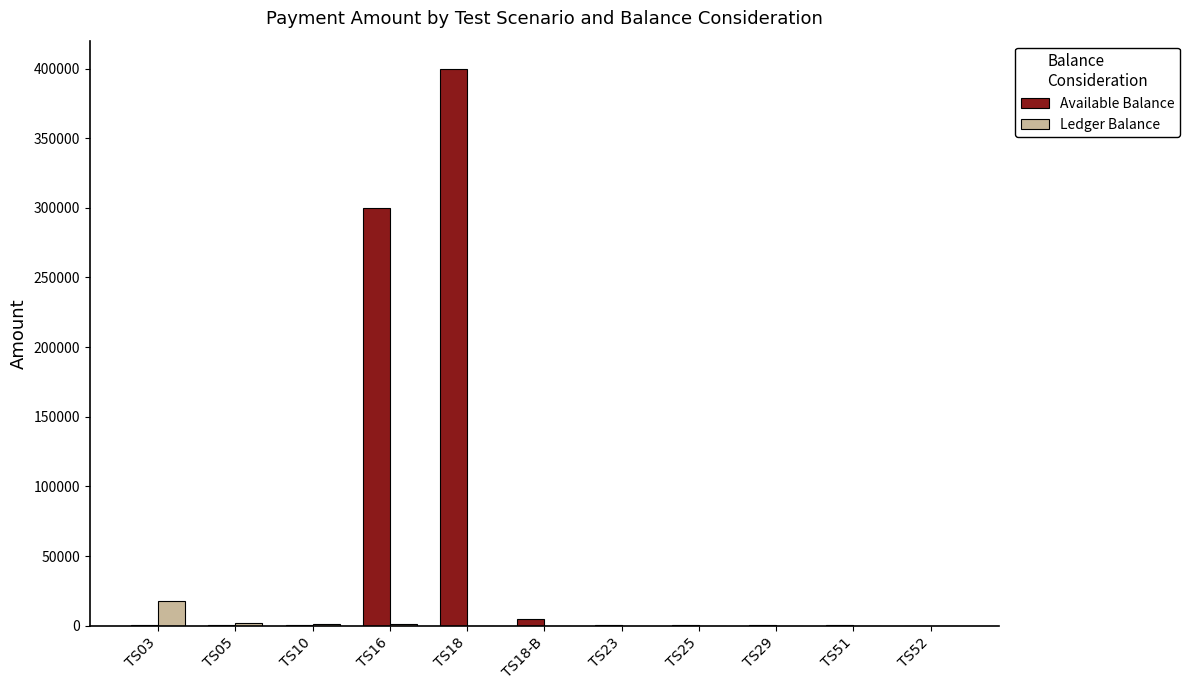

At which label does Available Balance reach its peak?

TS18